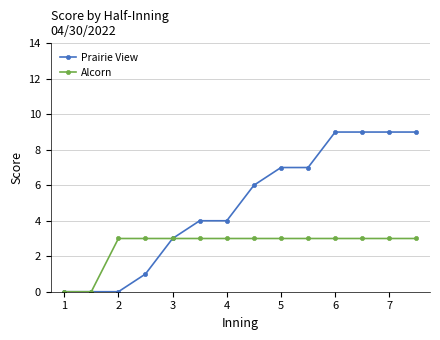

At how many categories does at least one series exceed 2?

12